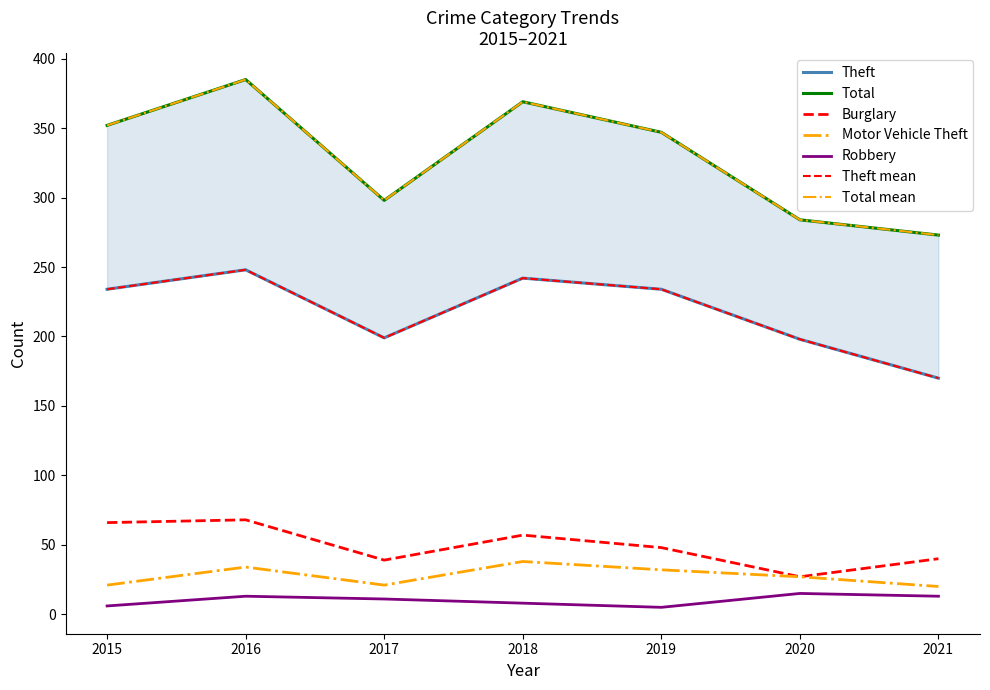

Which series has the largest range (max minus min)?

Total